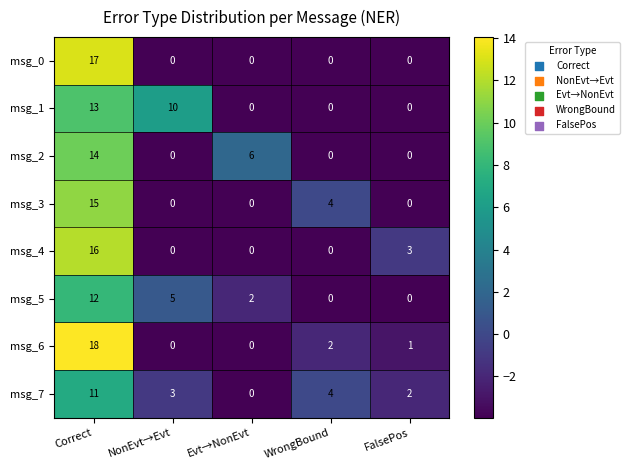

Which series changed the most between NonEvt→Evt and FalsePos?

msg_1